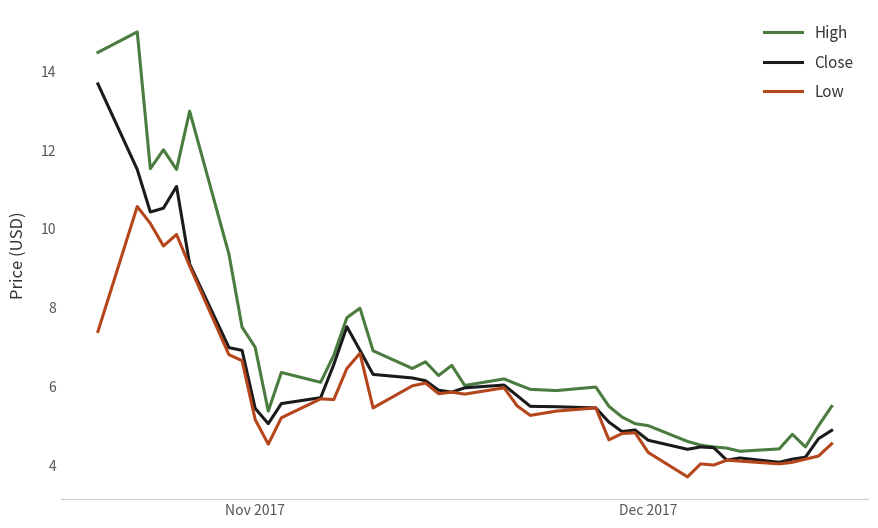

What is the smallest value displayed?

3.7